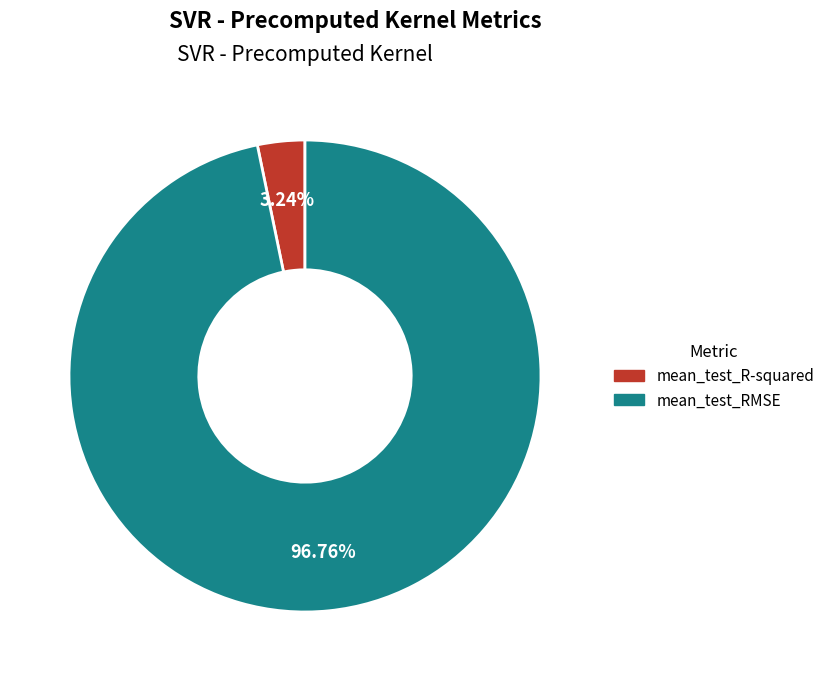

Which has a higher value, mean_test_R-squared or mean_test_RMSE?

mean_test_RMSE